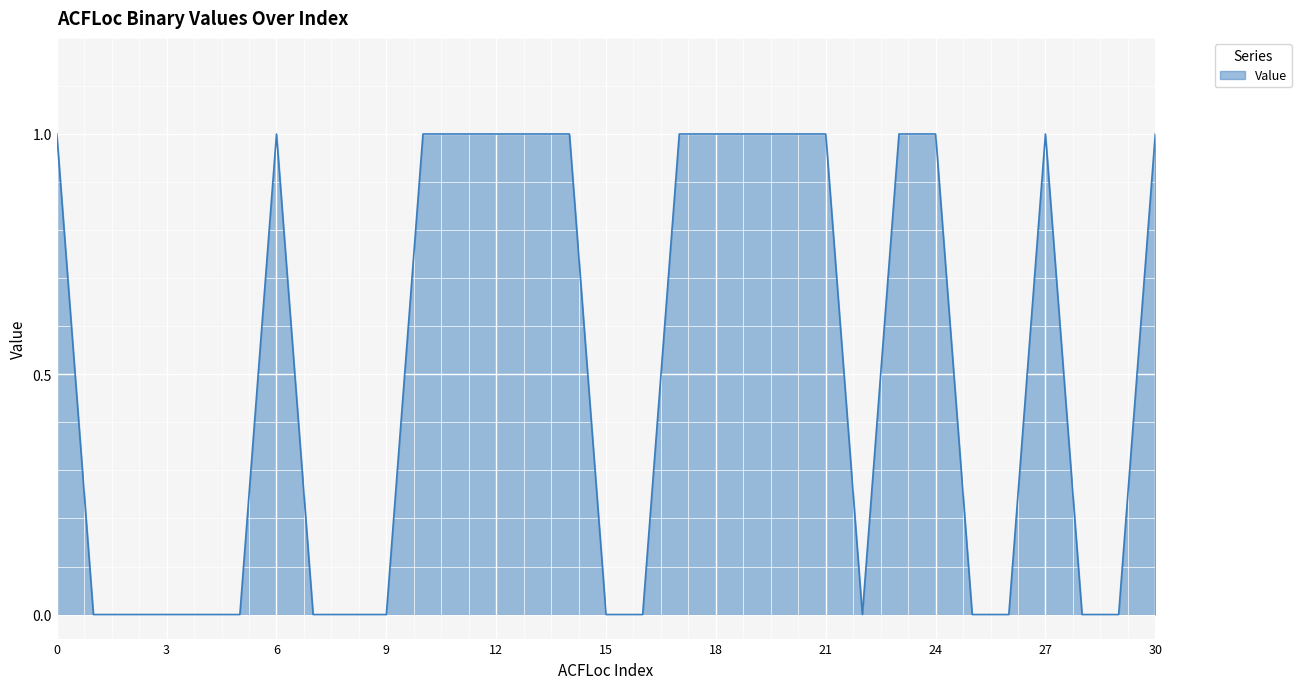

Does the chart display data point markers on the line(s)?

No